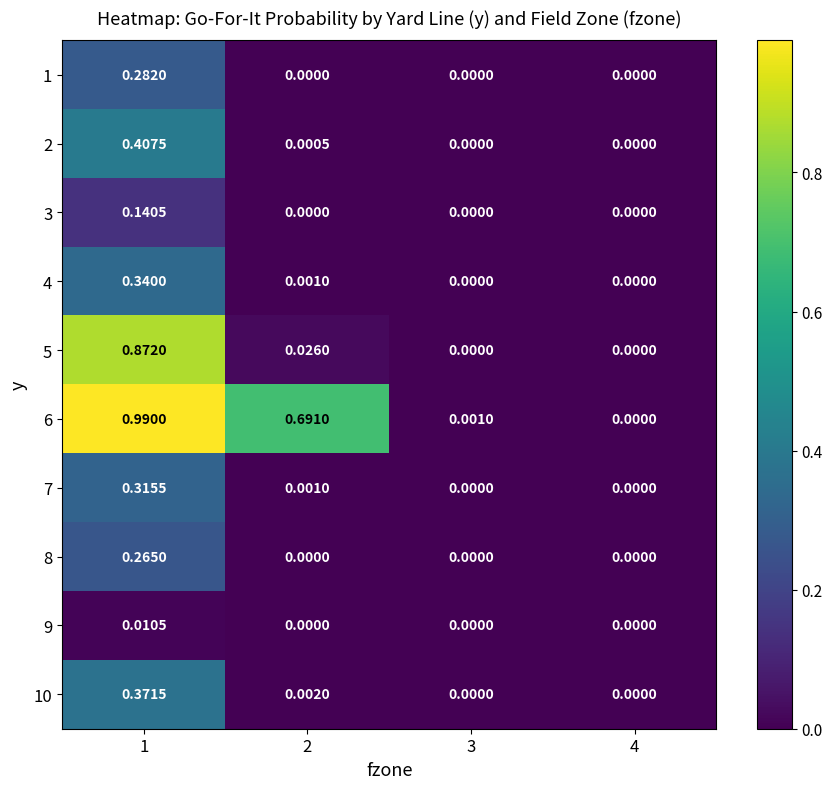

Is the value of 9 at 2 greater than the value of 4 at 1?

No